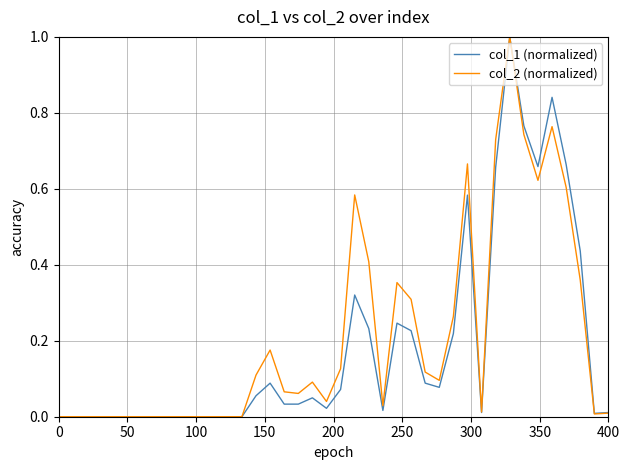

What is the greatest value displayed?

1.0